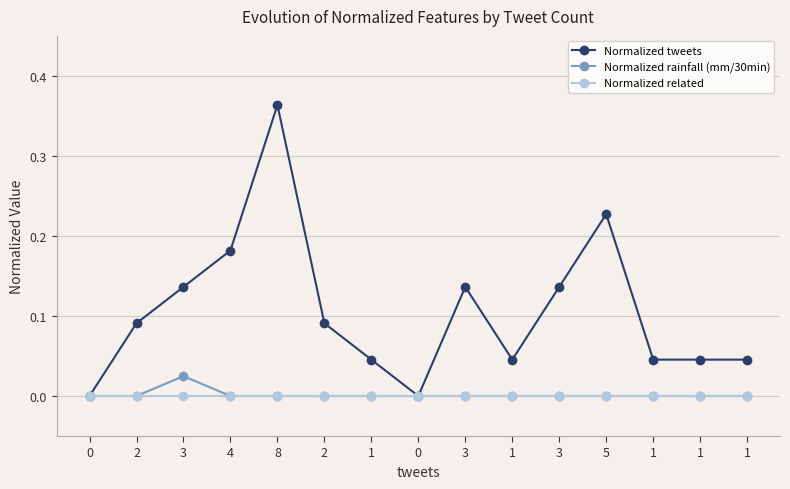

Reading left to right, transcribe all the data shown in this chart.

Normalized tweets: 0.0	0.1	0.1	0.2	0.4	0.1	0.0	0.0	0.1	0.0	0.1	0.2	0.0	0.0	0.0
Normalized rainfall (mm/30min): 0.0	0.0	0.0	0.0	0.0	0.0	0.0	0.0	0.0	0.0	0.0	0.0	0.0	0.0	0.0
Normalized related: 0.0	0.0	0.0	0.0	0.0	0.0	0.0	0.0	0.0	0.0	0.0	0.0	0.0	0.0	0.0